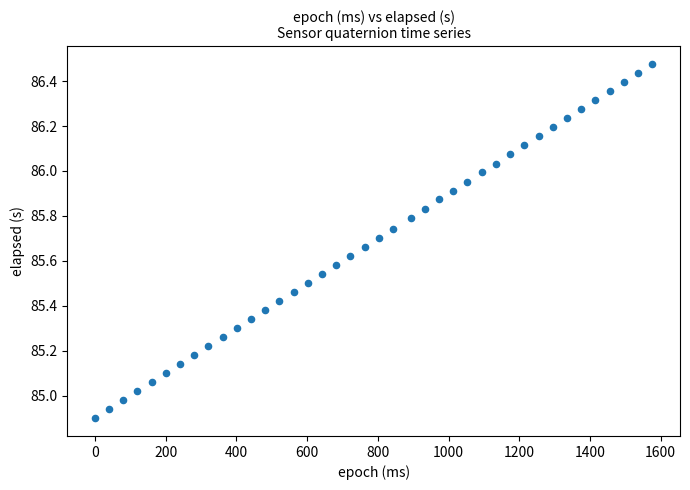

What is the range of X values (max minus min)?

1576.0